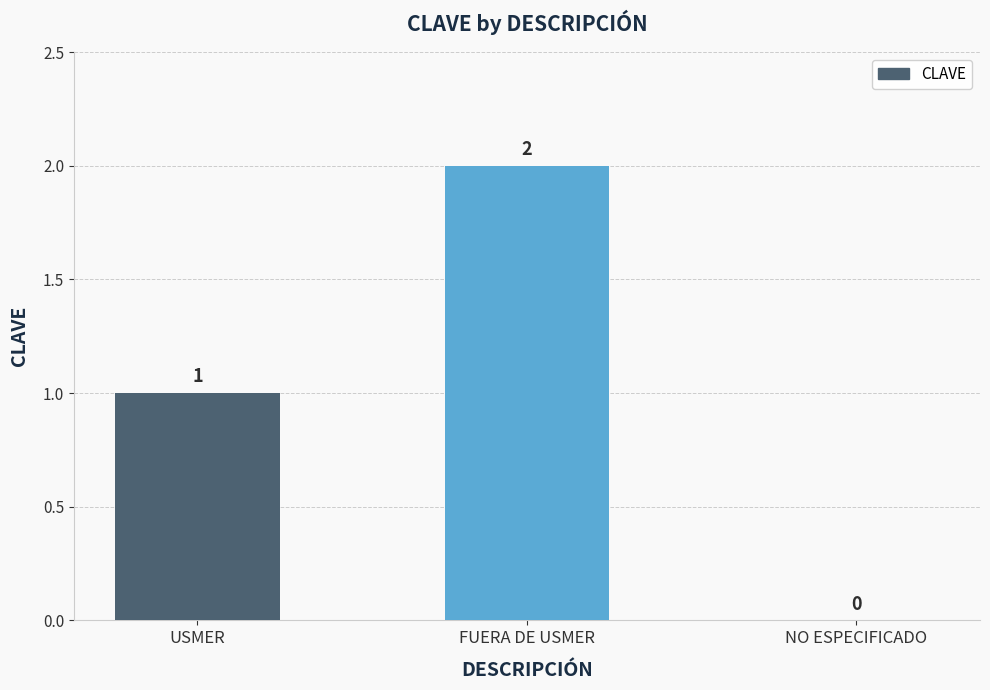

Between USMER and FUERA DE USMER, which is larger?

FUERA DE USMER